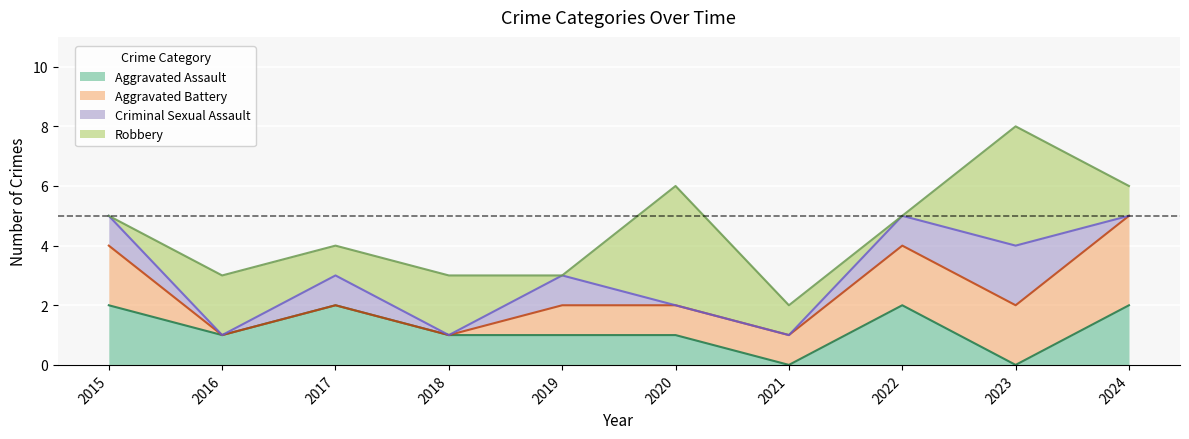

Reading left to right, list all the values displayed in this chart.

Aggravated Assault: 2	1	2	1	1	1	0	2	0	2
Aggravated Battery: 2	0	0	0	1	1	1	2	2	3
Criminal Sexual Assault: 1	0	1	0	1	0	0	1	2	0
Robbery: 0	2	1	2	0	4	1	0	4	1